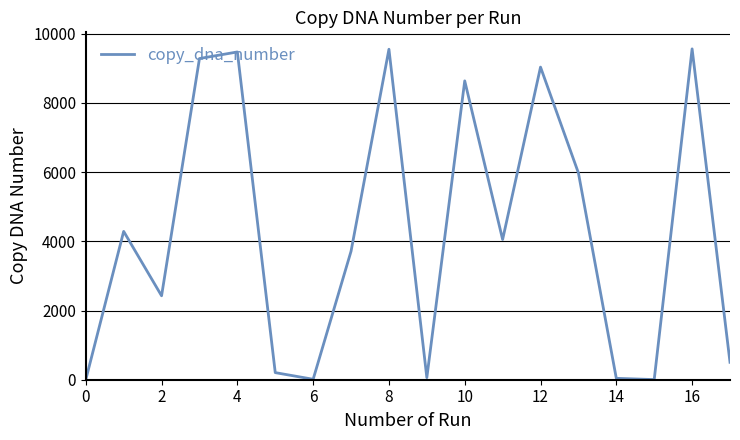

What is the greatest value displayed?

9564